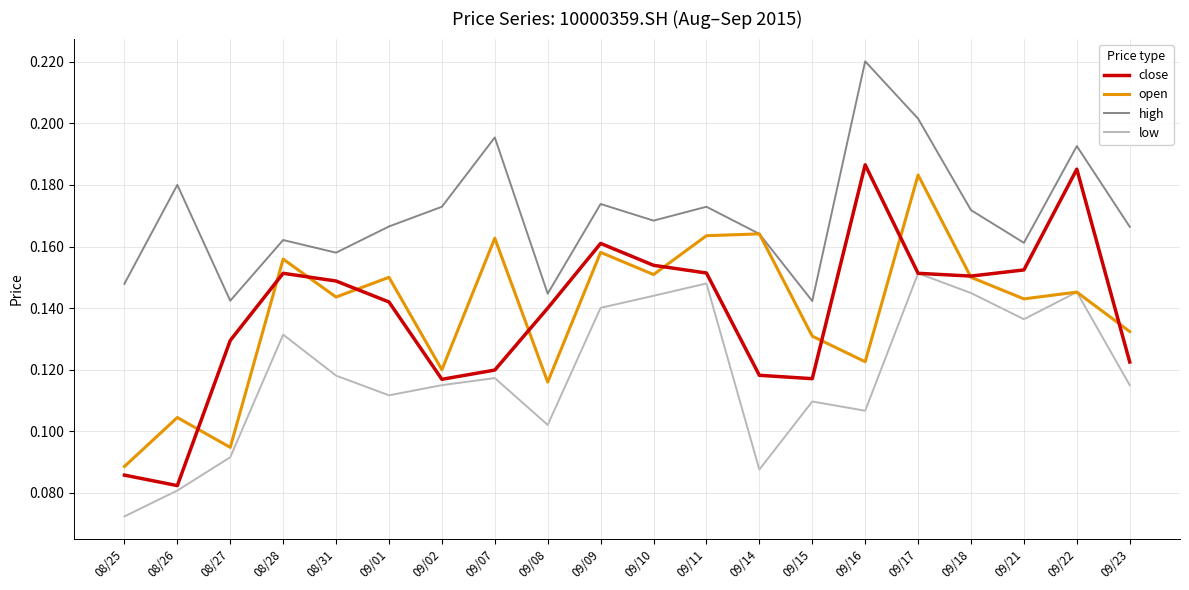

At which label does open reach its peak?

09/17